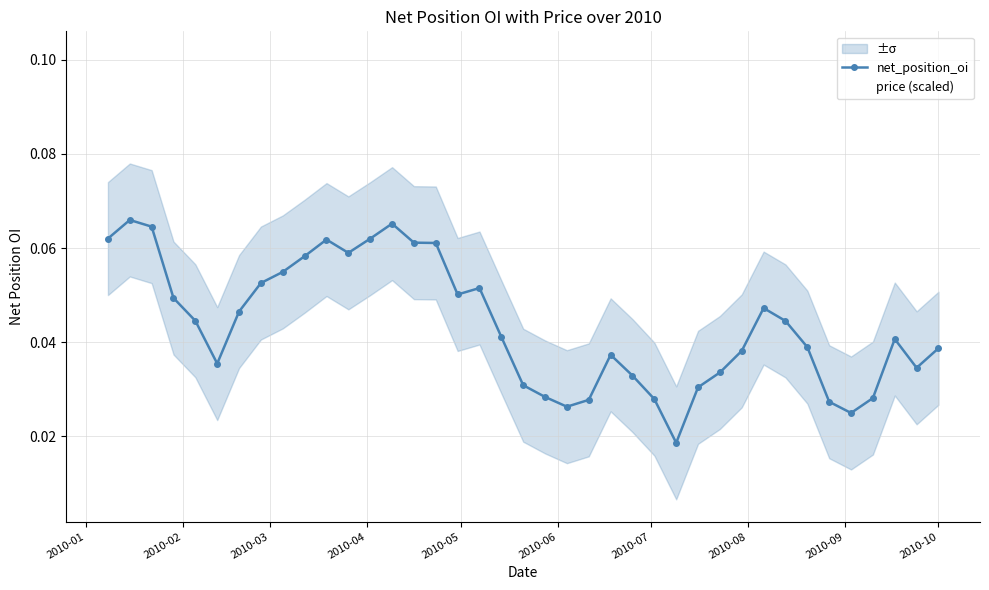

How many intersections are there between price (scaled) and net_position_oi?

10